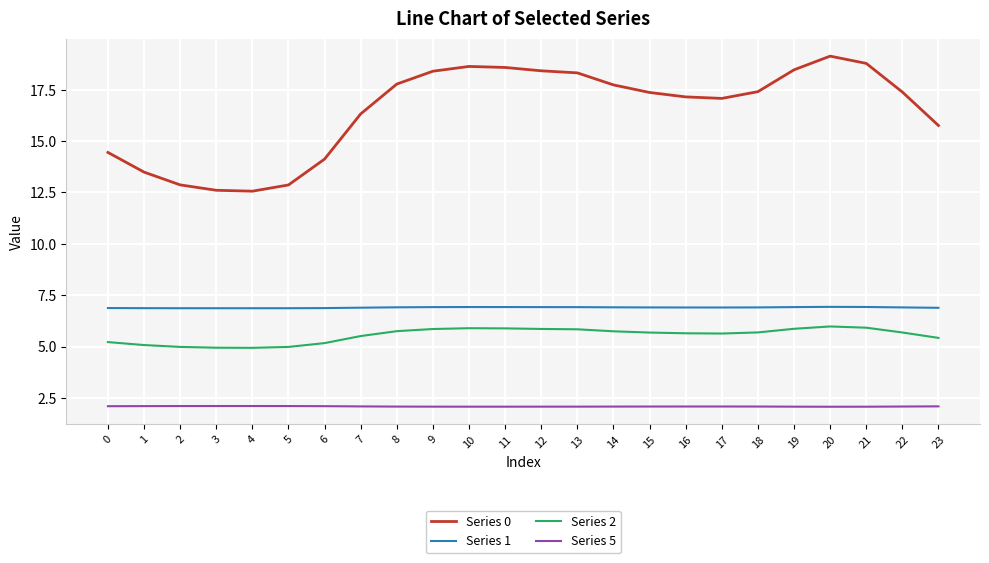

Which label corresponds to the largest value in the chart?

20